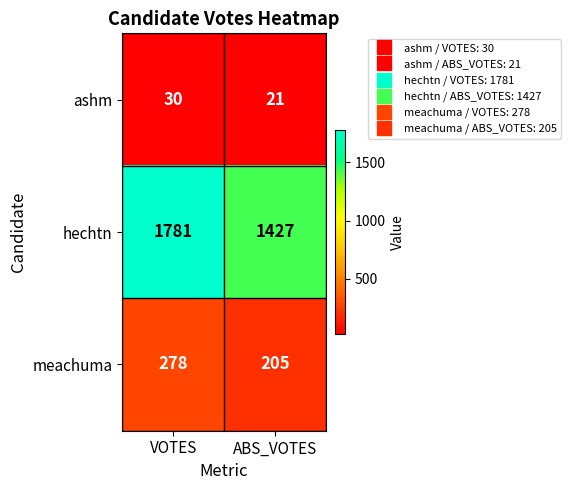

Between VOTES and ABS_VOTES, which series saw the biggest shift?

hechtn